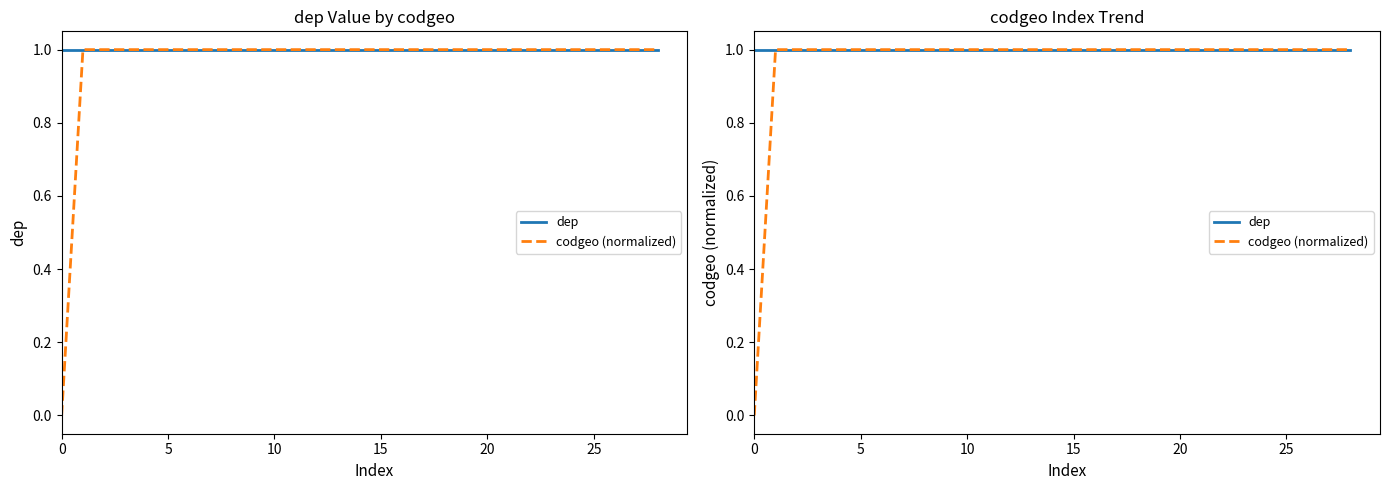

What is the approximate value of codgeo (normalized) at 22?

1.0